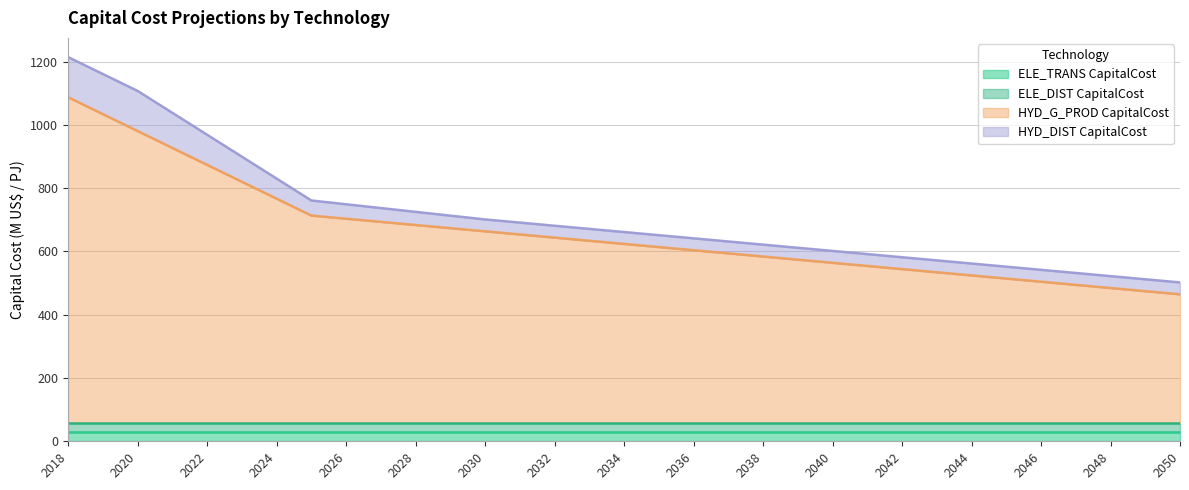

Which series has the largest total across all categories?

HYD_G_PROD CapitalCost